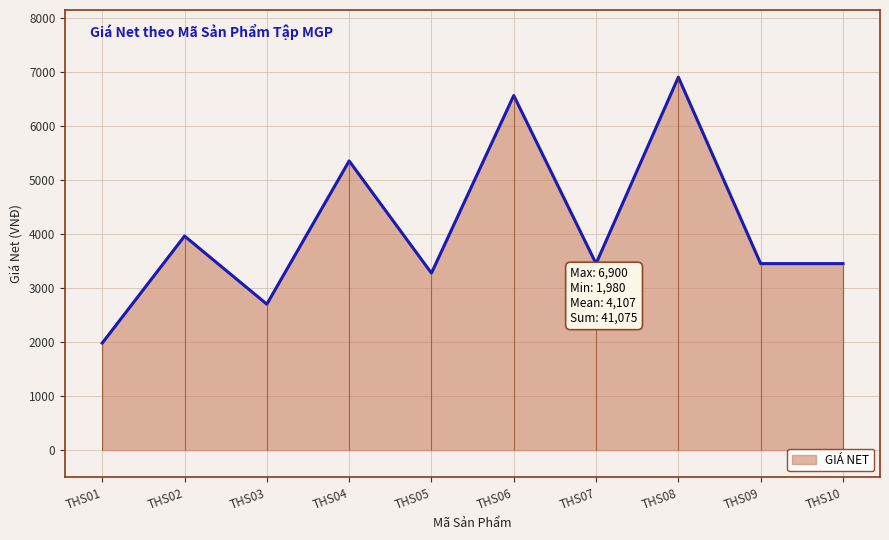

What is the value of the 1st point from the left?

1980